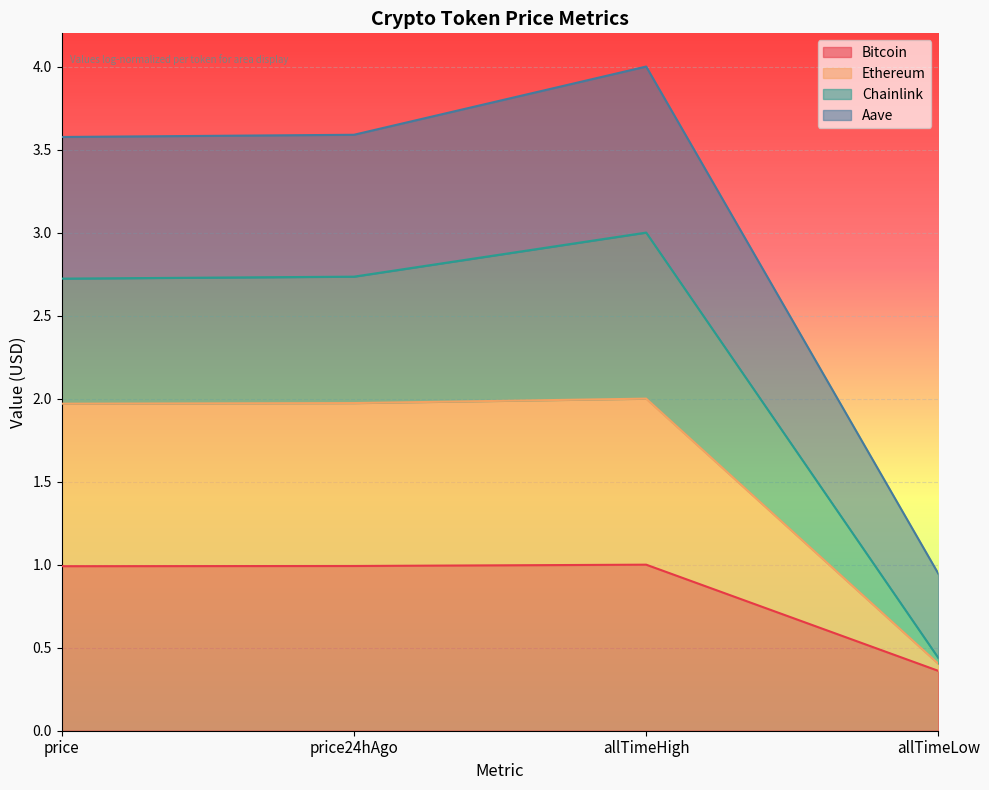

What is the label of the 3rd point from the right?

price24hAgo